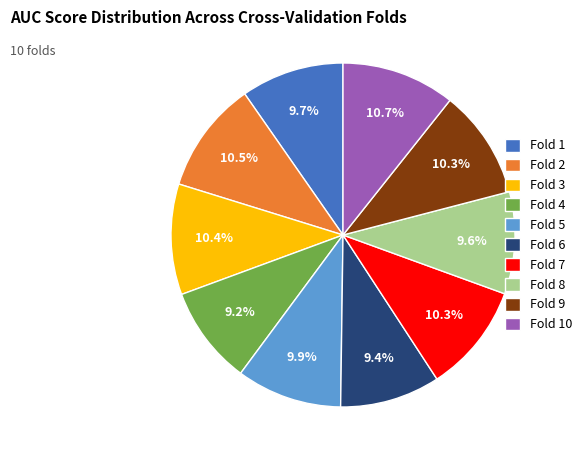

To the nearest percent, what portion does Fold 3 represent?

10%